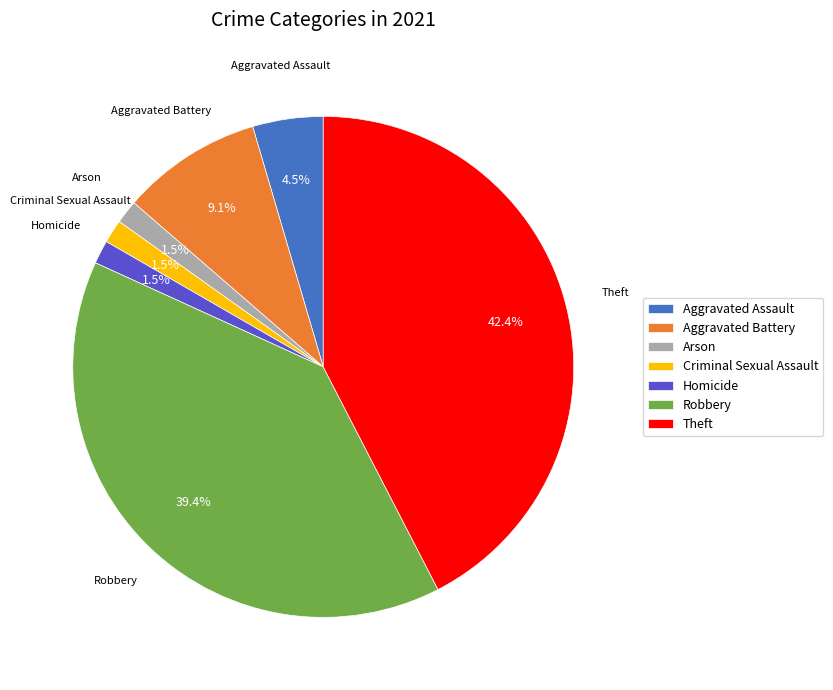

Count the number of slices in the pie.

7